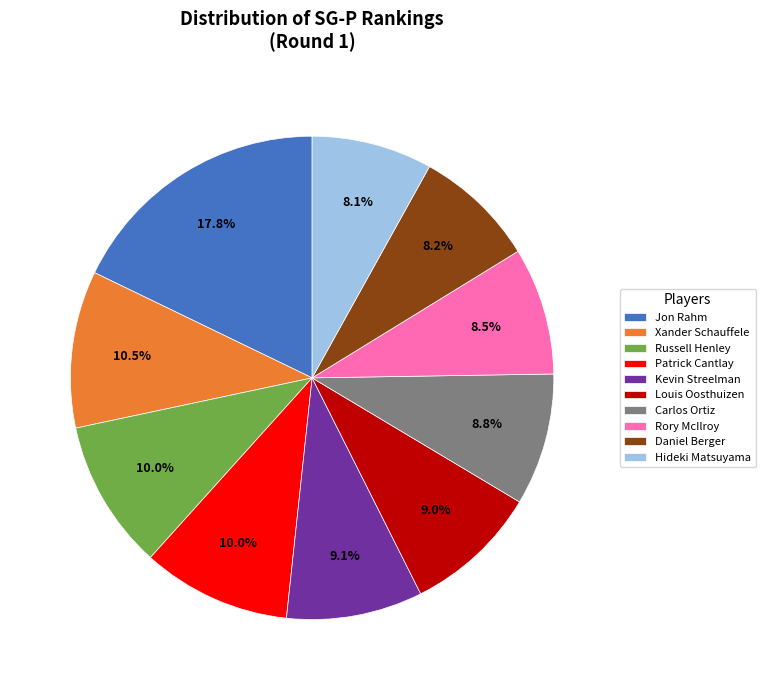

To the nearest percent, what is the difference between the largest and smallest slice percentages?

10%